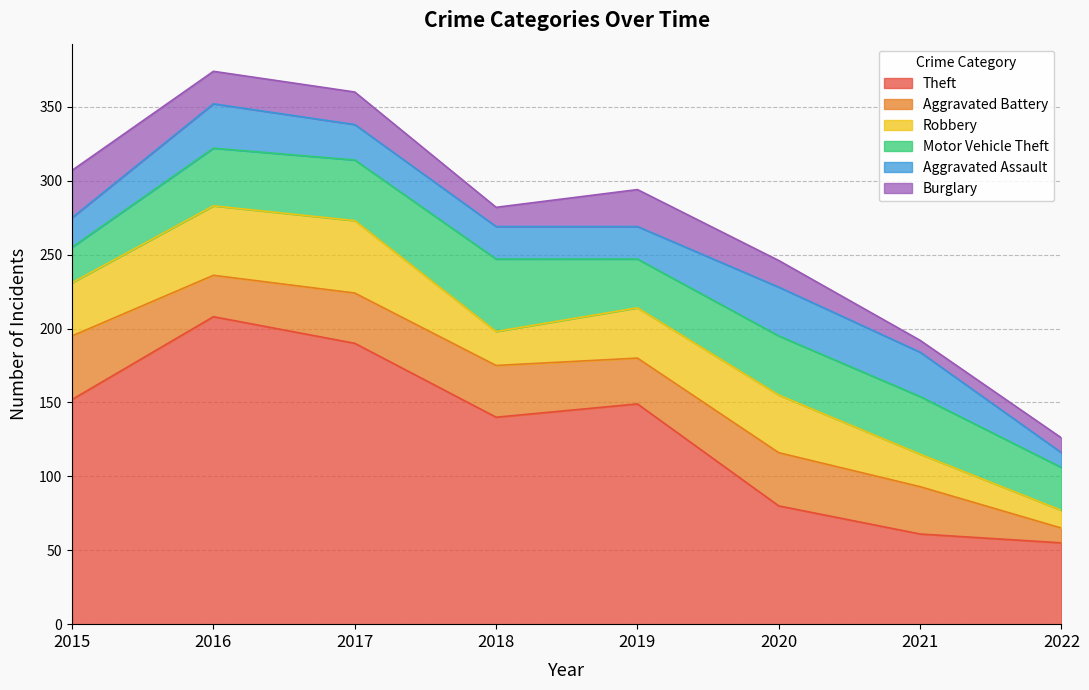

What is the difference between the maximum and minimum values in the Aggravated Battery series?

33